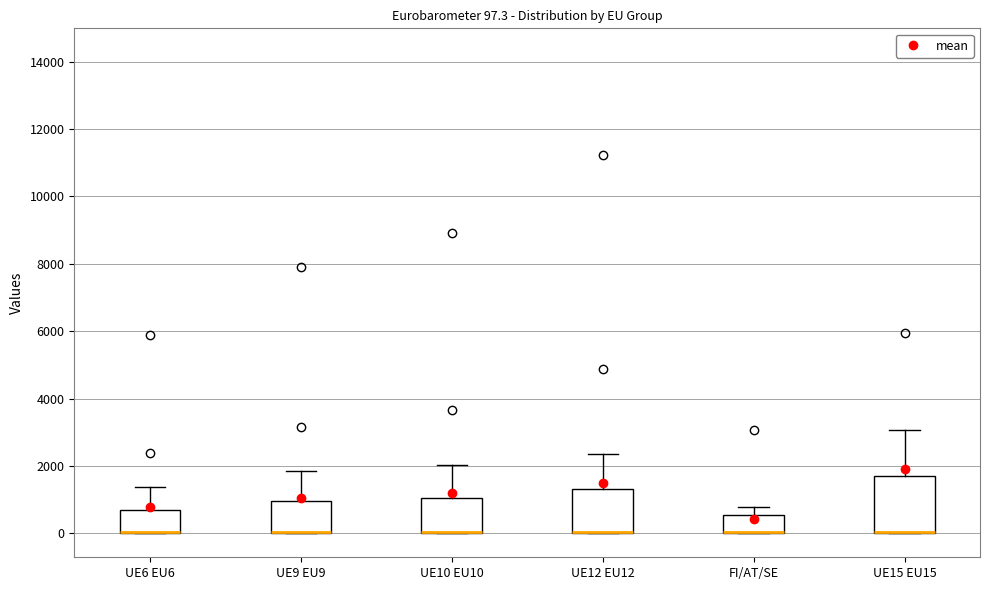

Which box is the tallest, from its lower edge to its upper edge?

UE15 EU15